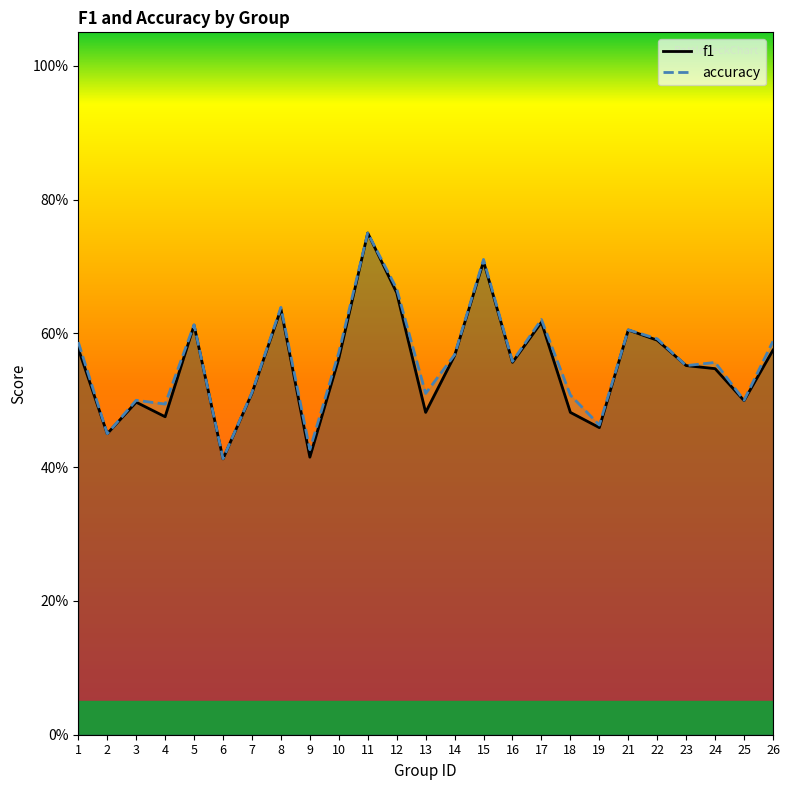

How many interior local peaks does the accuracy series have?

8